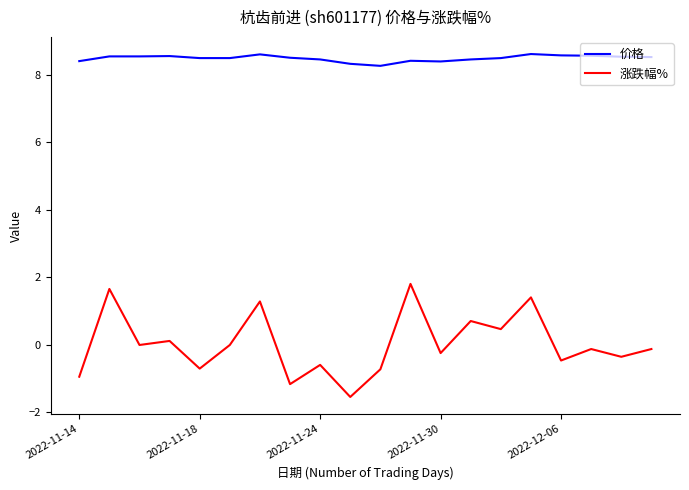

How many lines are shown in the chart?

2